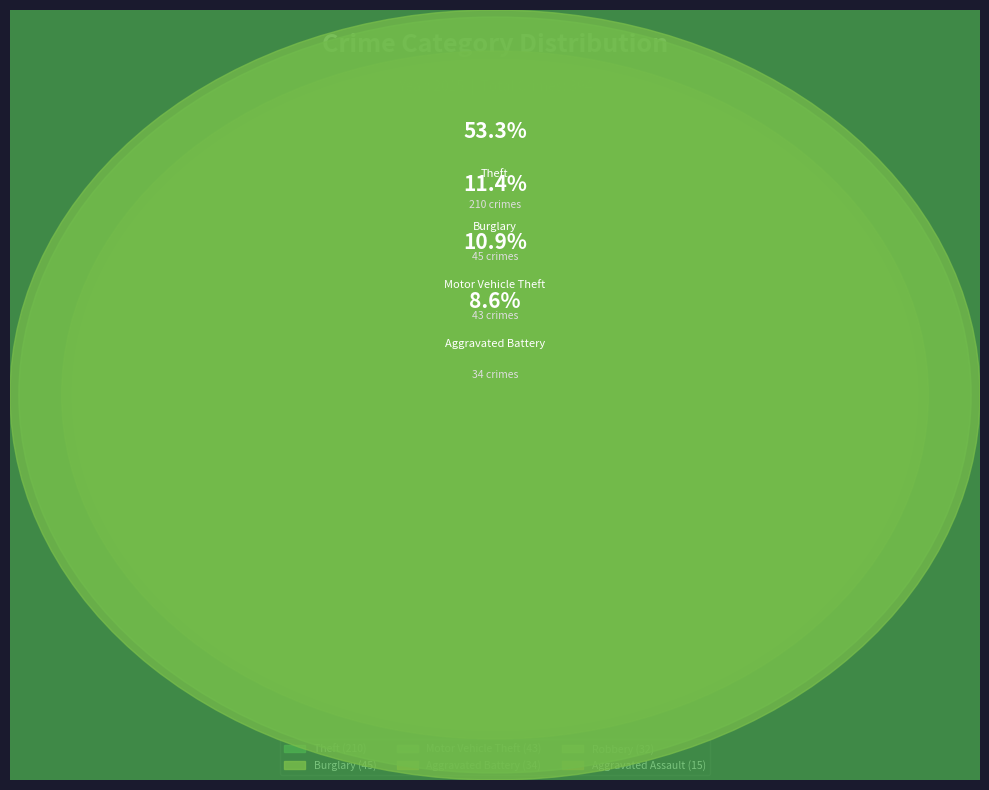

What portion of the pie excludes Arson?

99.0%